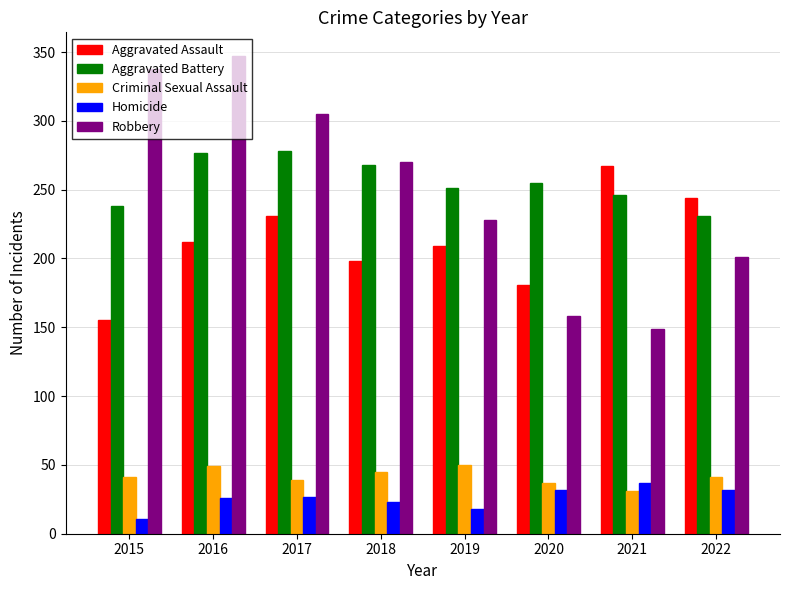

Which series has the largest range (max minus min)?

Robbery